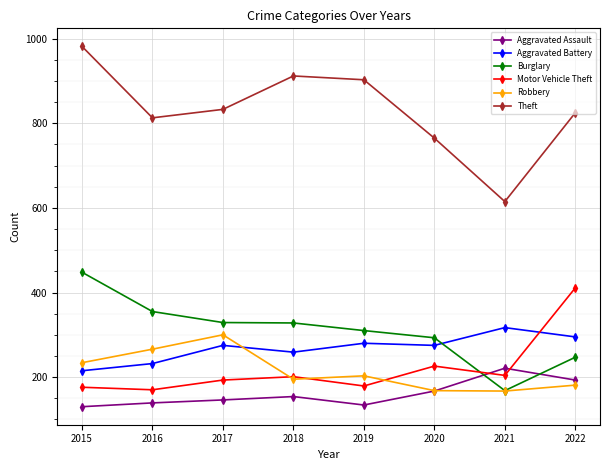

The Motor Vehicle Theft series shows 263 at 2017. True or false?

False